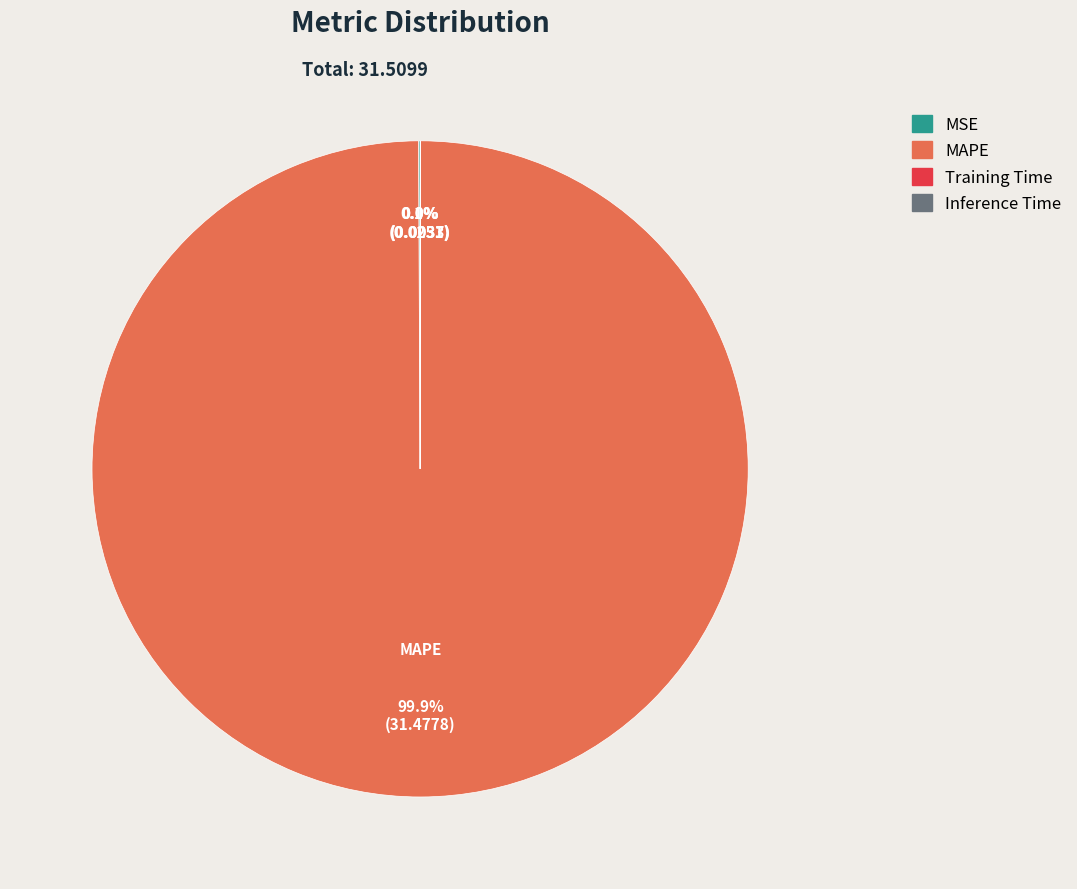

How much of the chart is everything except MAPE?

0.1%